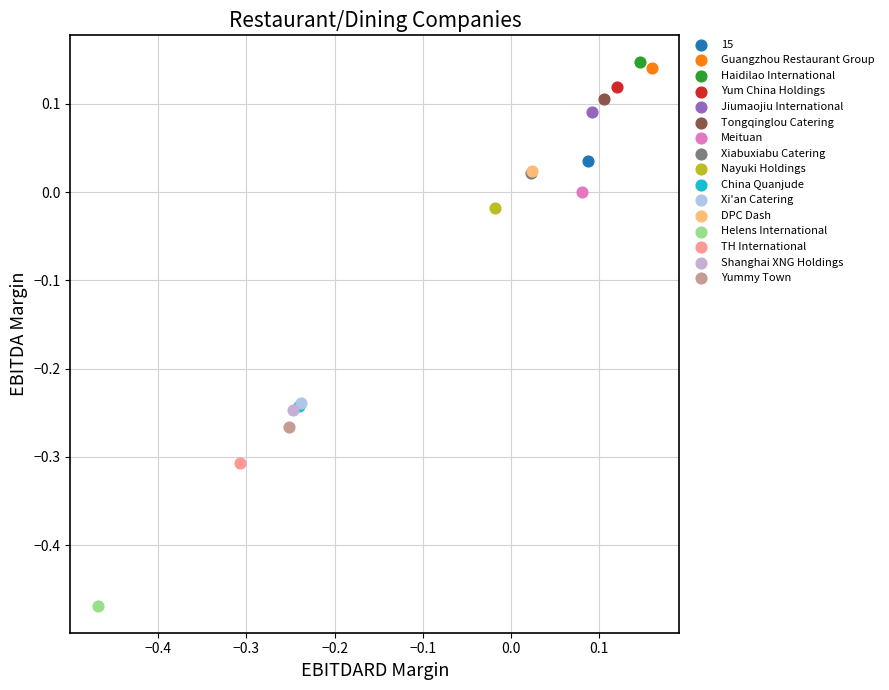

What are all the series names shown in the legend?

15, Guangzhou Restaurant Group, Haidilao International, Yum China Holdings, Jiumaojiu International, Tongqinglou Catering, Meituan, Xiabuxiabu Catering, Nayuki Holdings, China Quanjude, Xi'an Catering, DPC Dash, Helens International, TH International, Shanghai XNG Holdings, Yummy Town